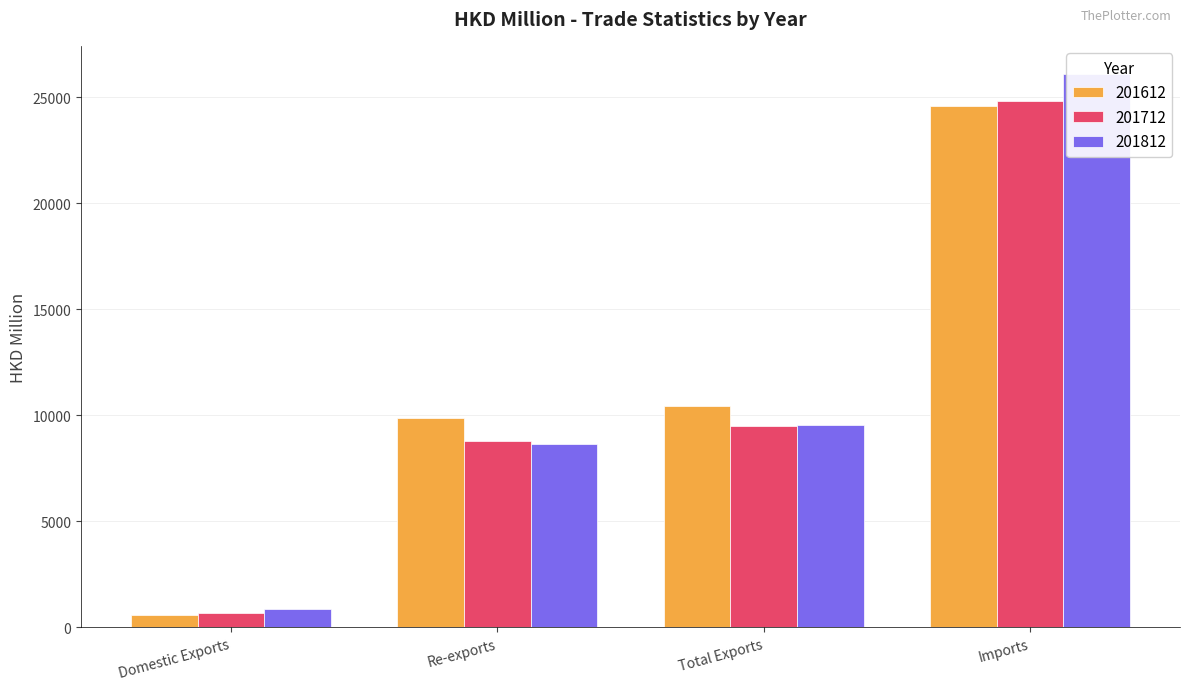

Reading right to left, list all the values displayed in this chart.

201612: 24563.6	10450.7	9882.9	567.8
201712: 24836.2	9486.4	8806.7	679.7
201812: 26115.6	9538.2	8655.8	882.4